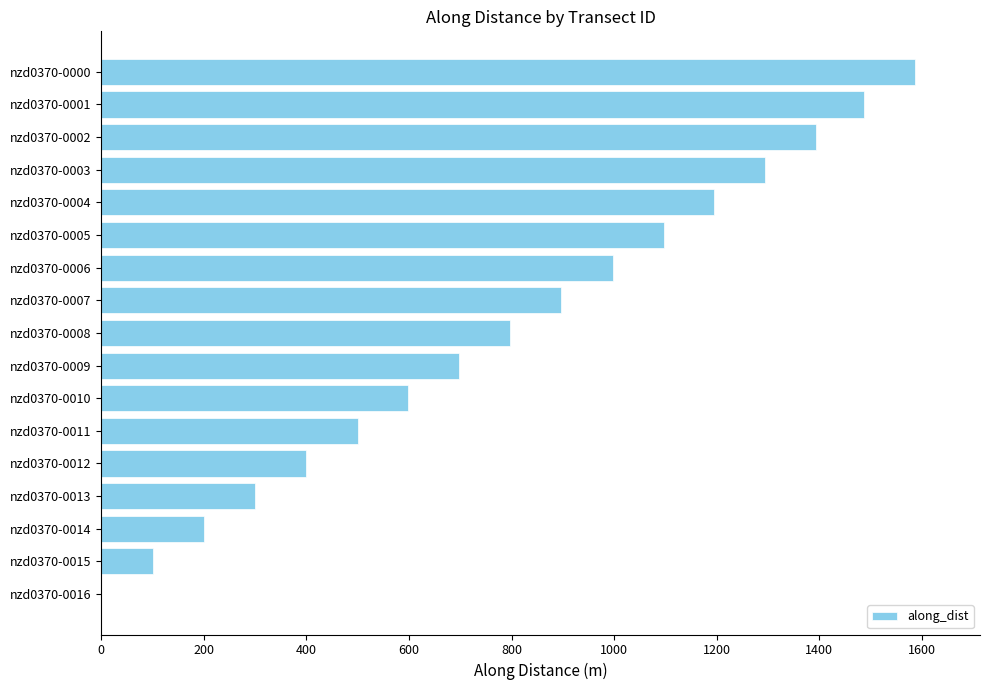

Reading bottom to top, list all the values displayed in this chart.

nzd0370-0016=0.0	nzd0370-0015=100.0	nzd0370-0014=200.0	nzd0370-0013=299.8	nzd0370-0012=399.8	nzd0370-0011=499.8	nzd0370-0010=597.1	nzd0370-0009=697.1	nzd0370-0008=797.1	nzd0370-0007=897.1	nzd0370-0006=997.1	nzd0370-0005=1097.1	nzd0370-0004=1193.9	nzd0370-0003=1293.9	nzd0370-0002=1393.9	nzd0370-0001=1486.1	nzd0370-0000=1586.1